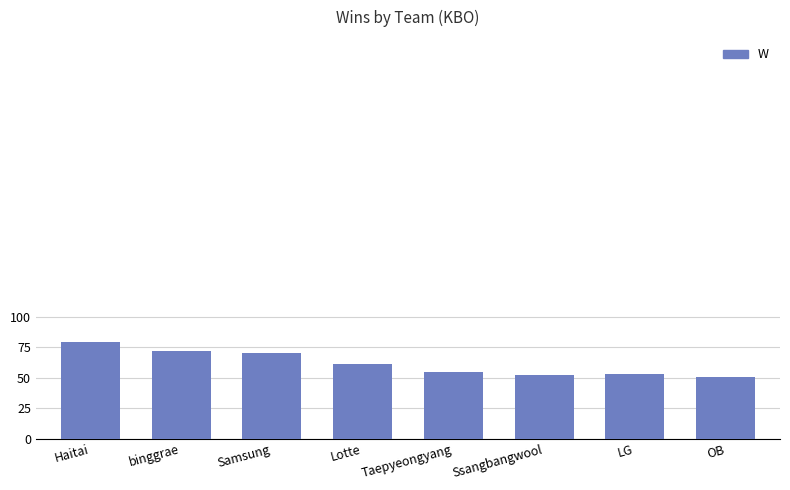

How many values are below 61?

4